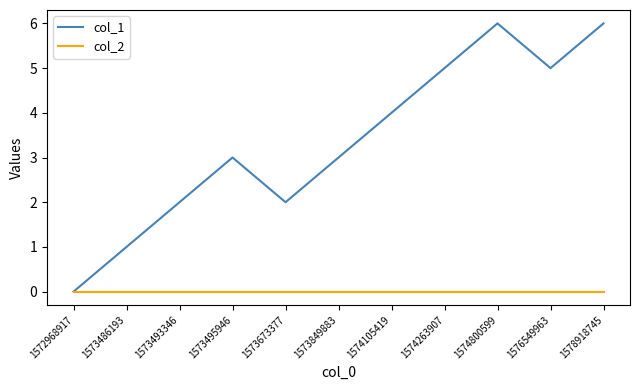

What is the total value across all series at 1574800599?

6